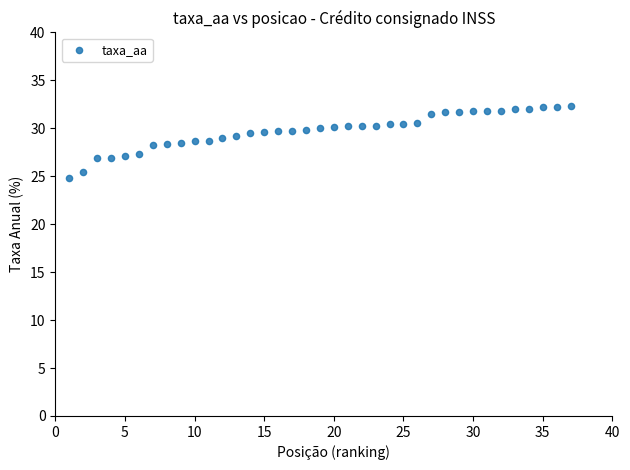

What is the range of Y values (max minus min)?

7.5